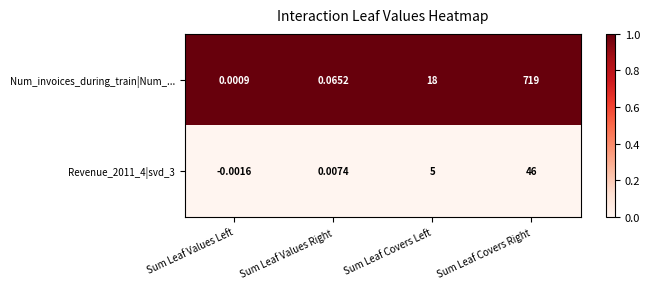

Which series has the widest spread of values?

Num_invoices_during_train|Num_...